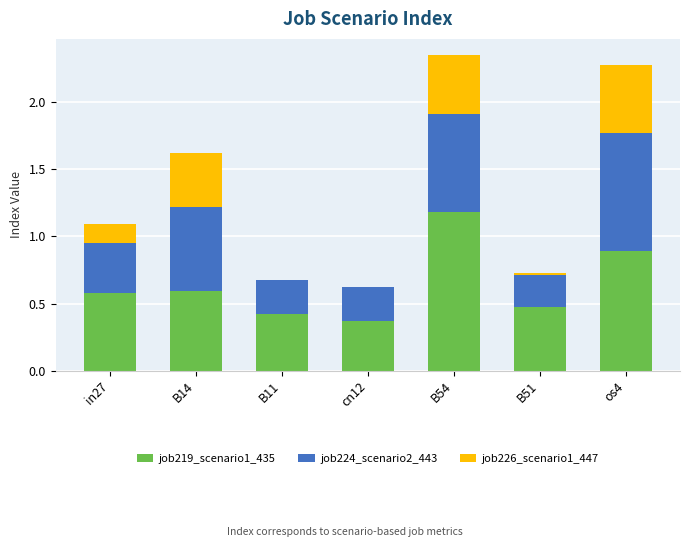

True or false: job219_scenario1_435 has a value of 1.2 at B54.

True